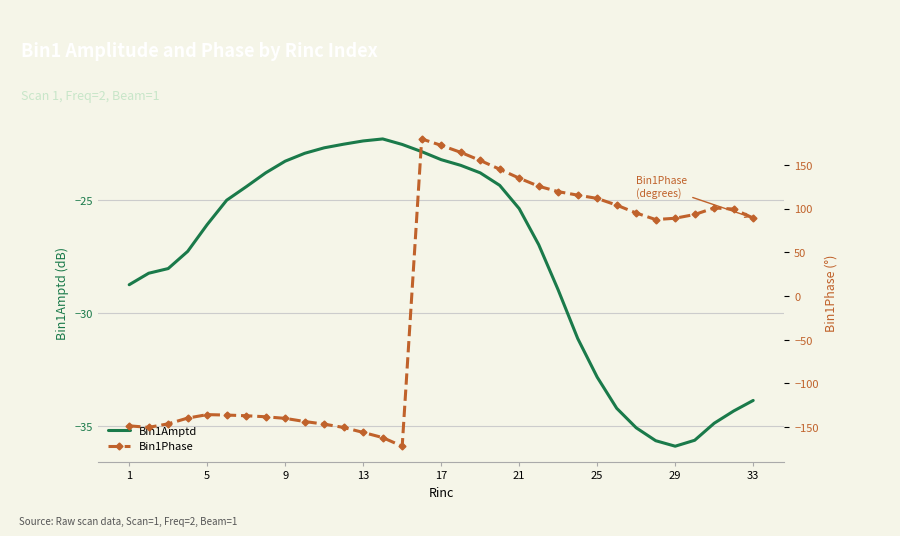

Read the Bin1Amptd value at 13.

-22.4